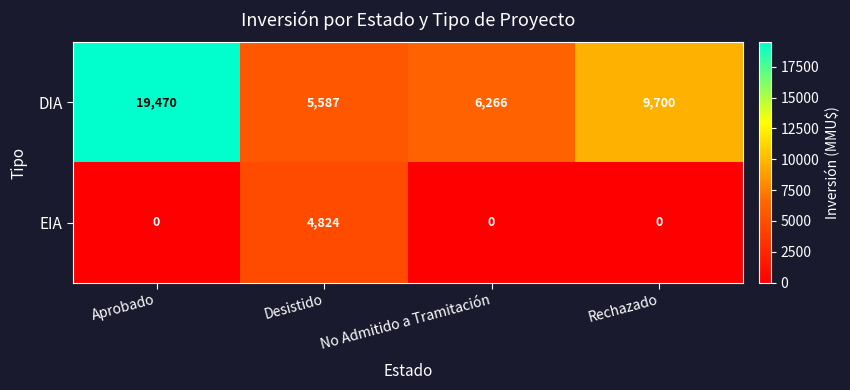

Reading left to right, list all the values displayed in this chart.

DIA: 19470	5587	6266	9700
EIA: 0	4824	0	0